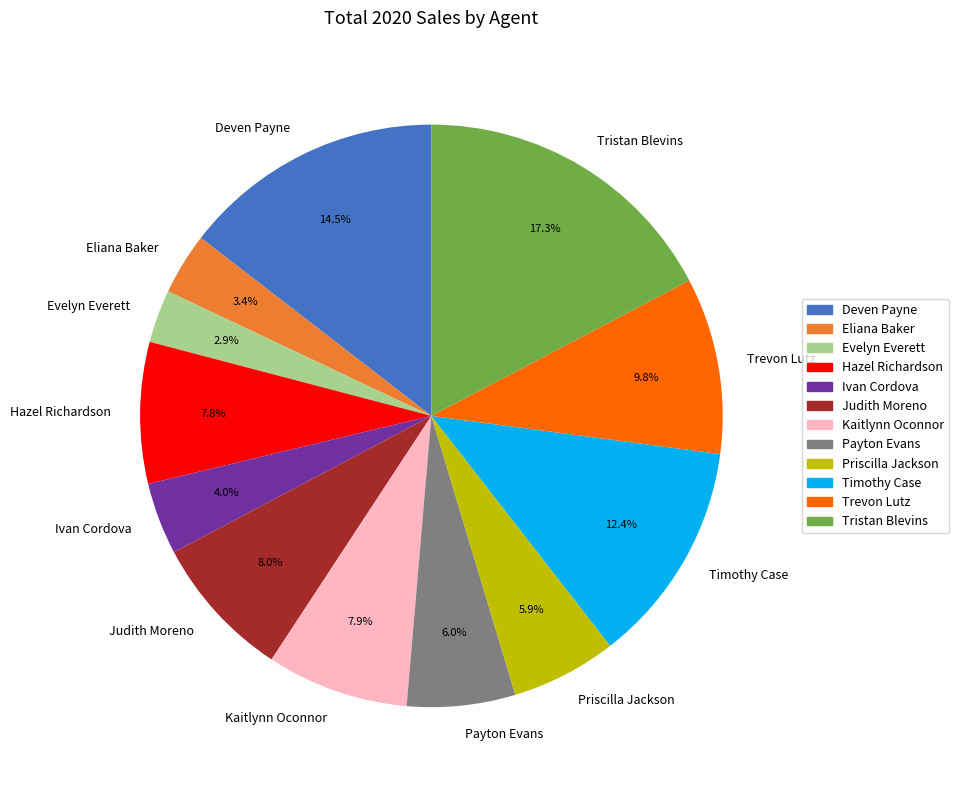

Between Hazel Richardson and Evelyn Everett, which is larger?

Hazel Richardson